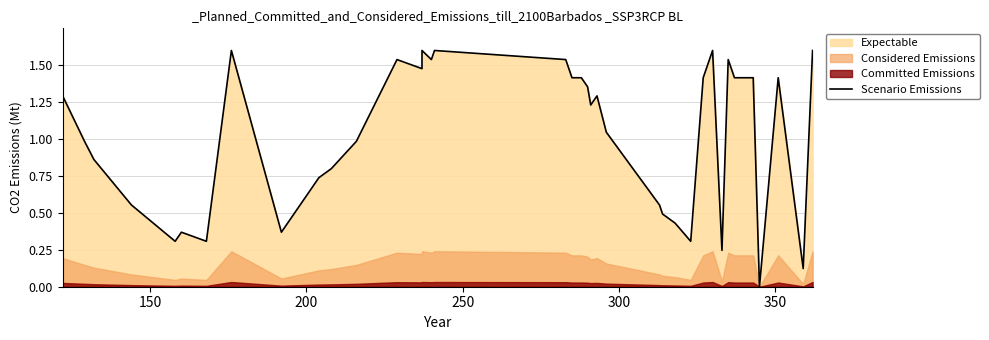

True or false: there are more than 2 points higher than both neighbors.

True